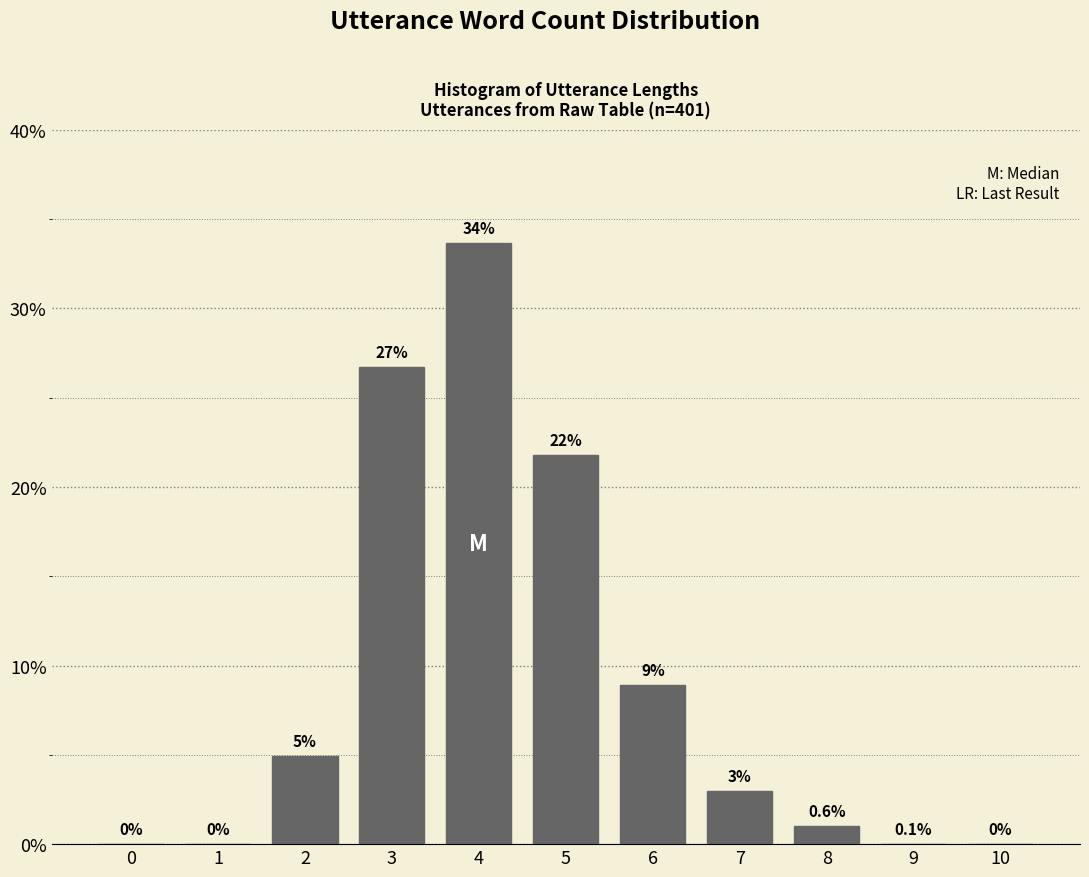

Are the bars horizontal?

No